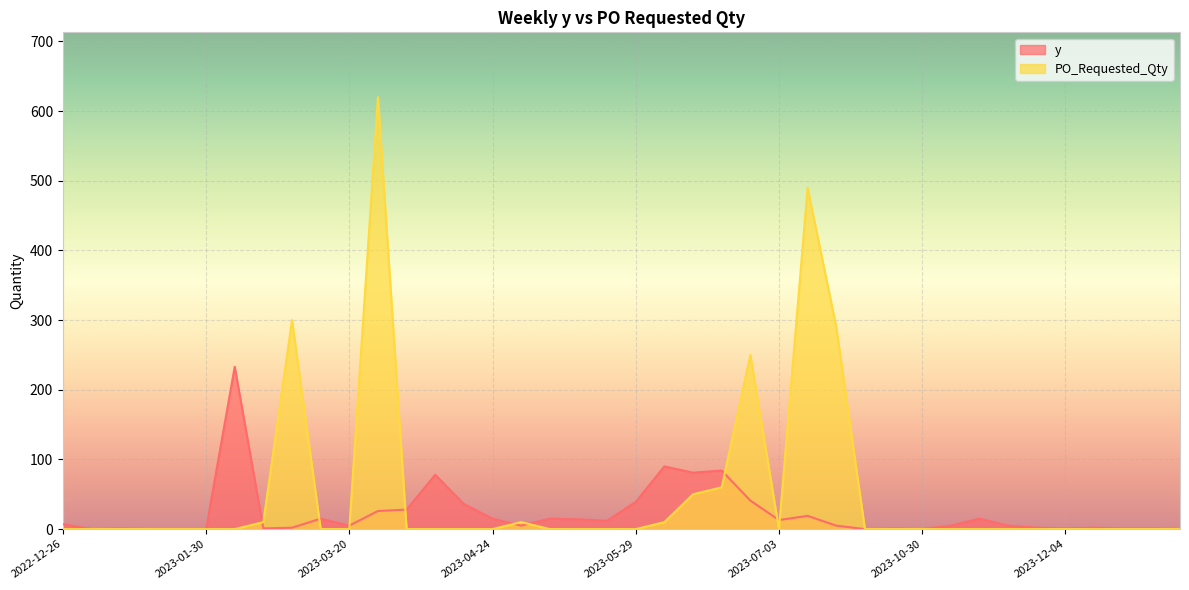

Where is PO_Requested_Qty nearest to the value 310?

2023-03-06